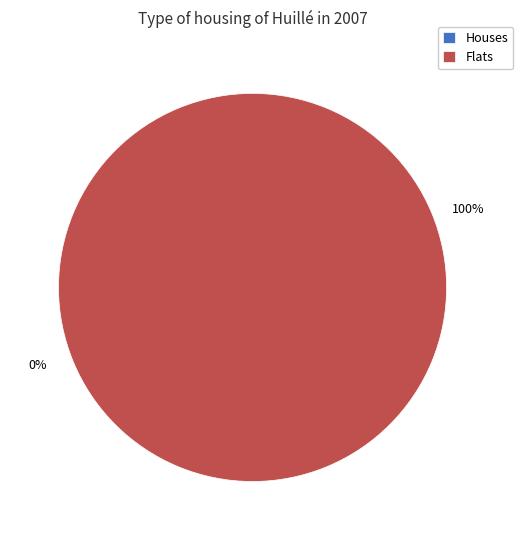

What percentage is the 1 slice, to the nearest percent?

100%